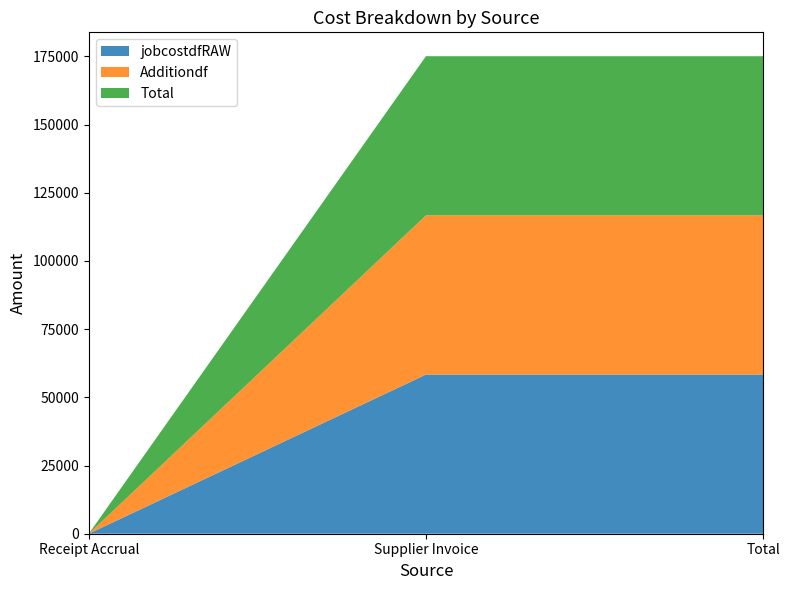

Reading right to left, transcribe all the data shown in this chart.

jobcostdfRAW: 58361.7	58361.7	0.0
Additiondf: 58361.7	58361.7	0.0
Total: 58361.7	58361.7	0.0